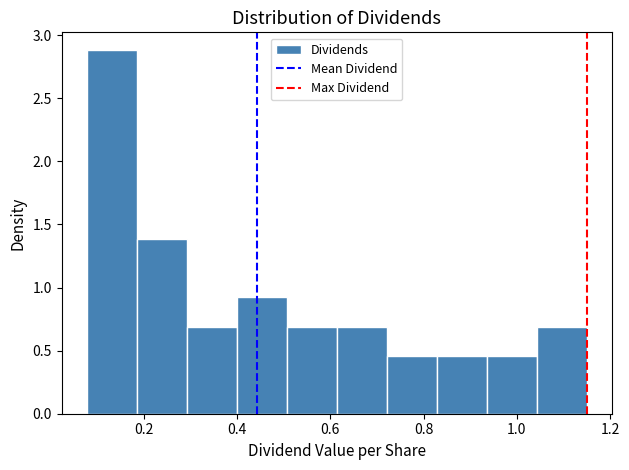

Over which range of the x-axis is the bar tallest?

0.08 to 0.18